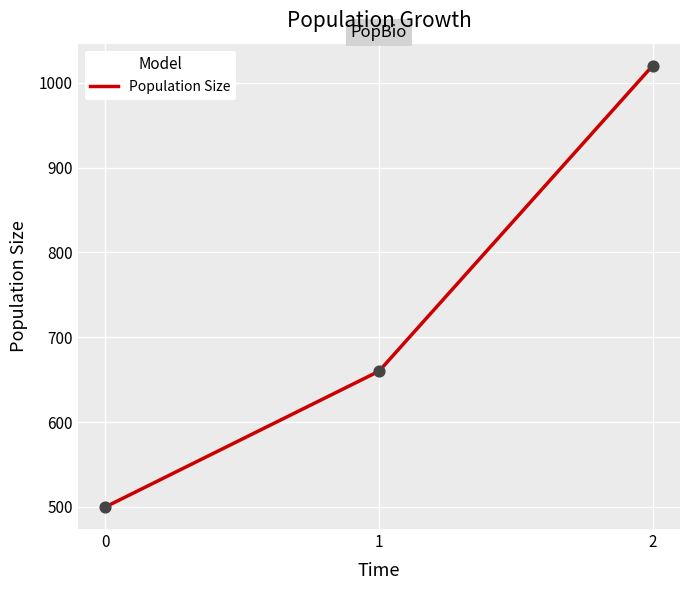

What is the ratio of the value at 1 to the value at 0?

1.3